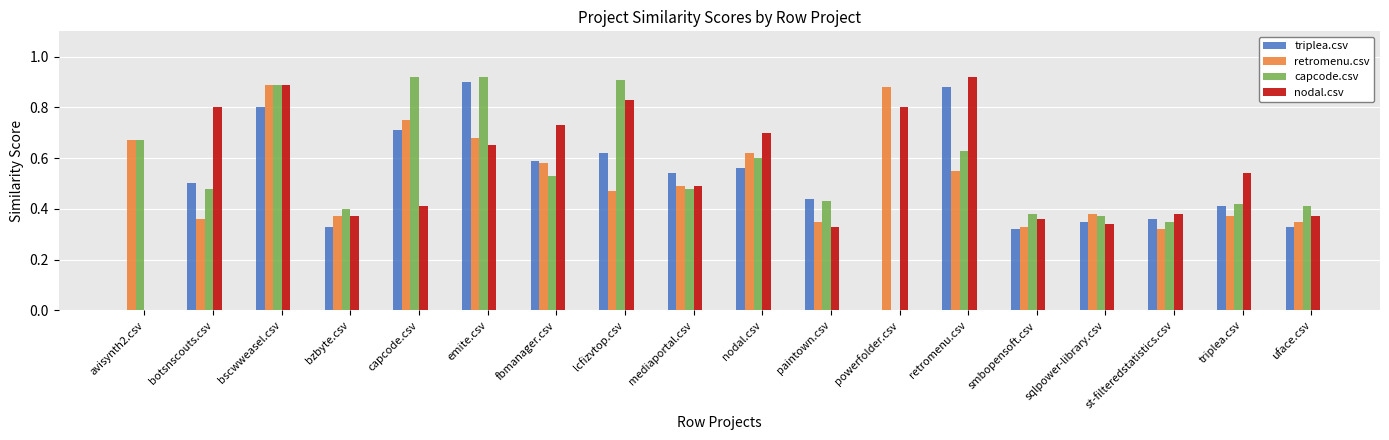

Between mediaportal.csv and paintown.csv, which series saw the biggest shift?

nodal.csv